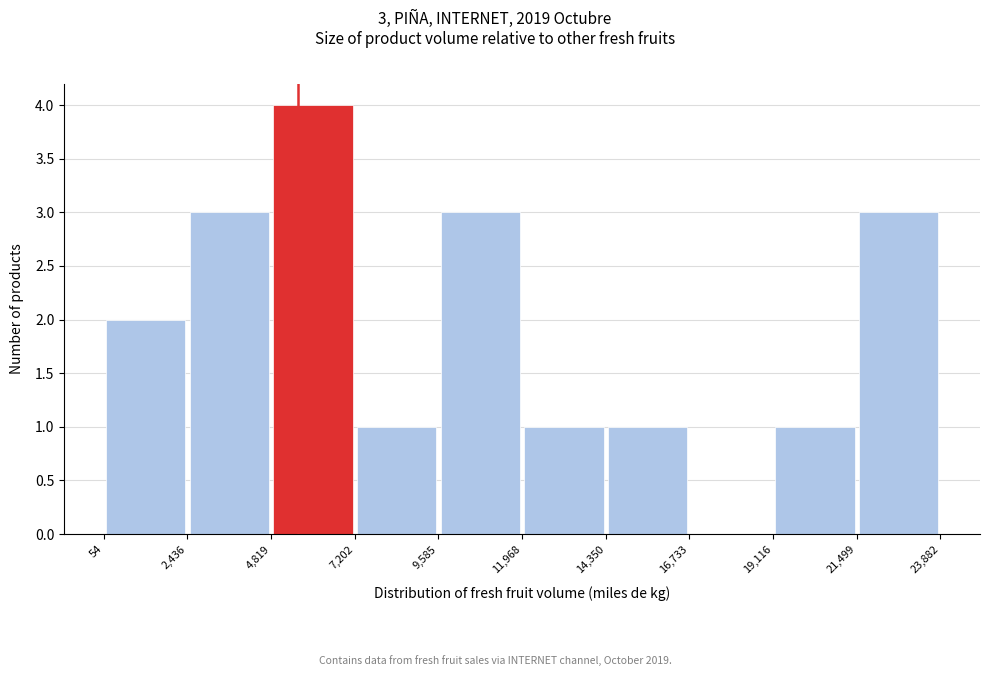

Over which range of the x-axis is the bar tallest?

4,819 to 7,202